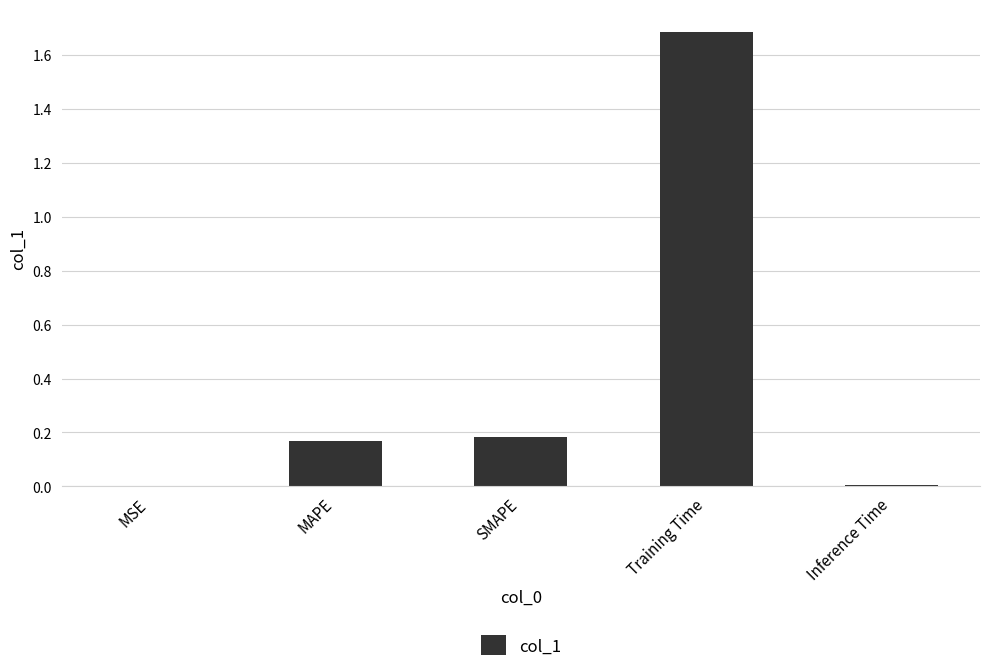

Which label corresponds to the largest value in the chart?

Training Time